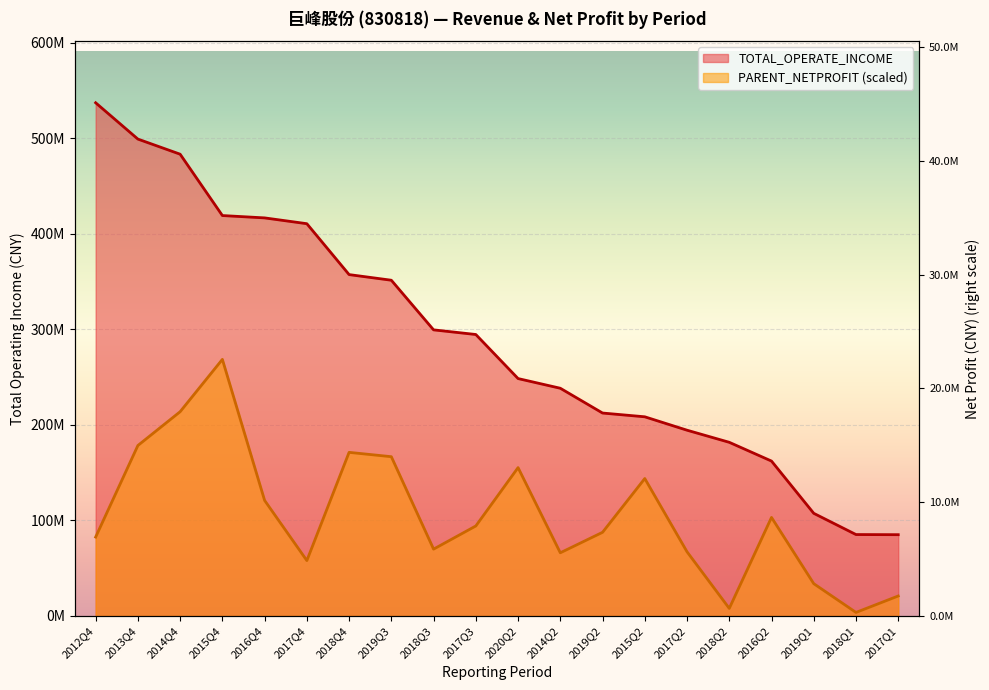

How many series are shown in this chart?

2